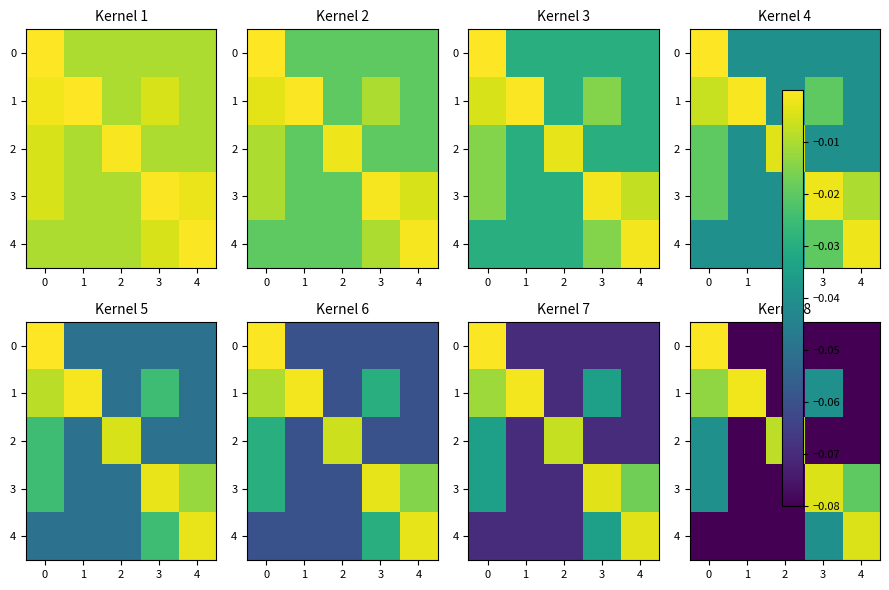

Is the value of row_3 at 2 greater than the value of row_2 at 3?

Yes